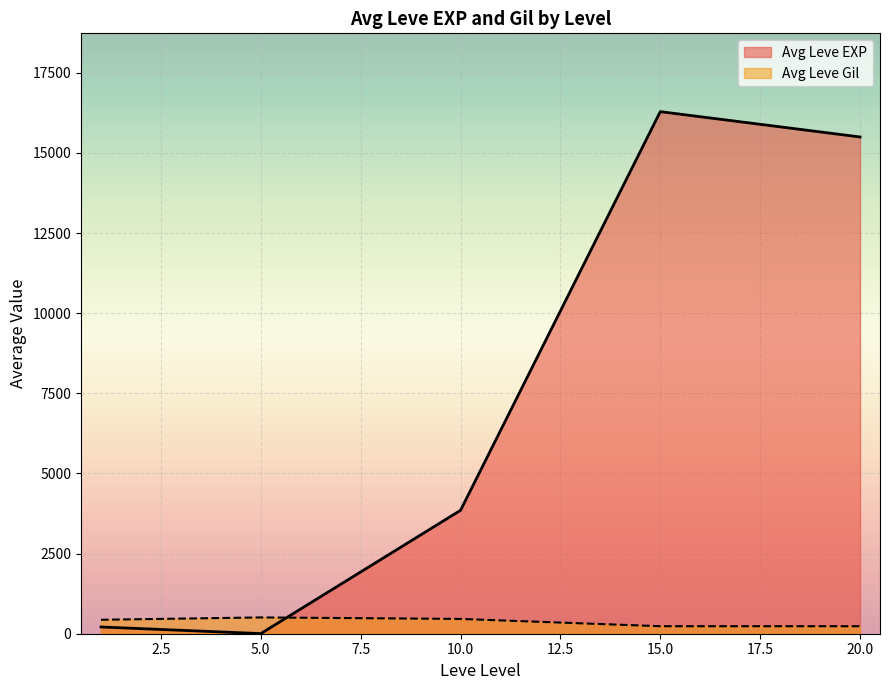

How many lines are shown in the chart?

2